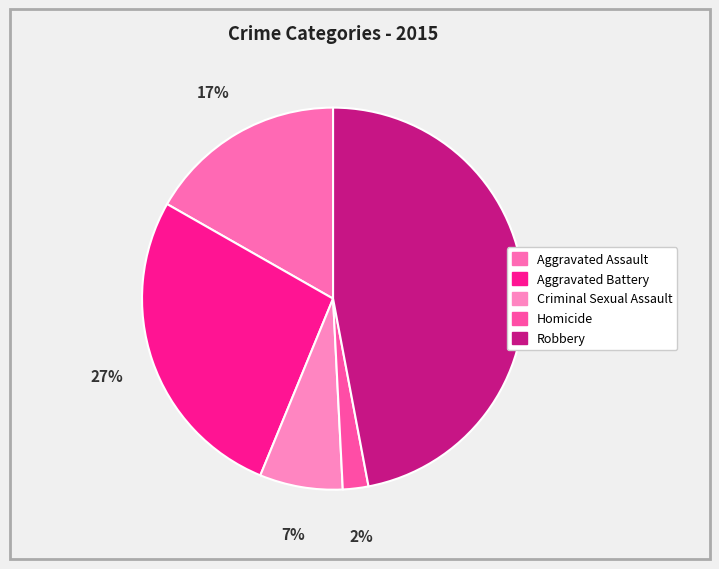

How many segments does this pie chart have?

5